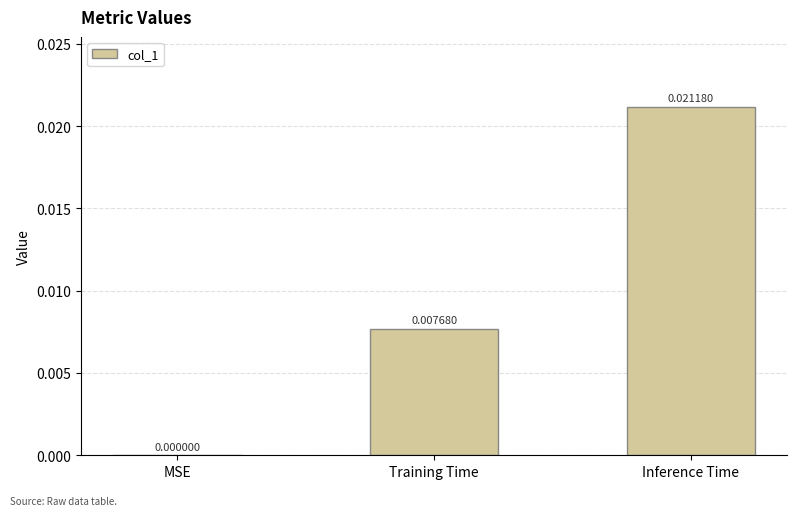

Between MSE and Inference Time, which is larger?

Inference Time